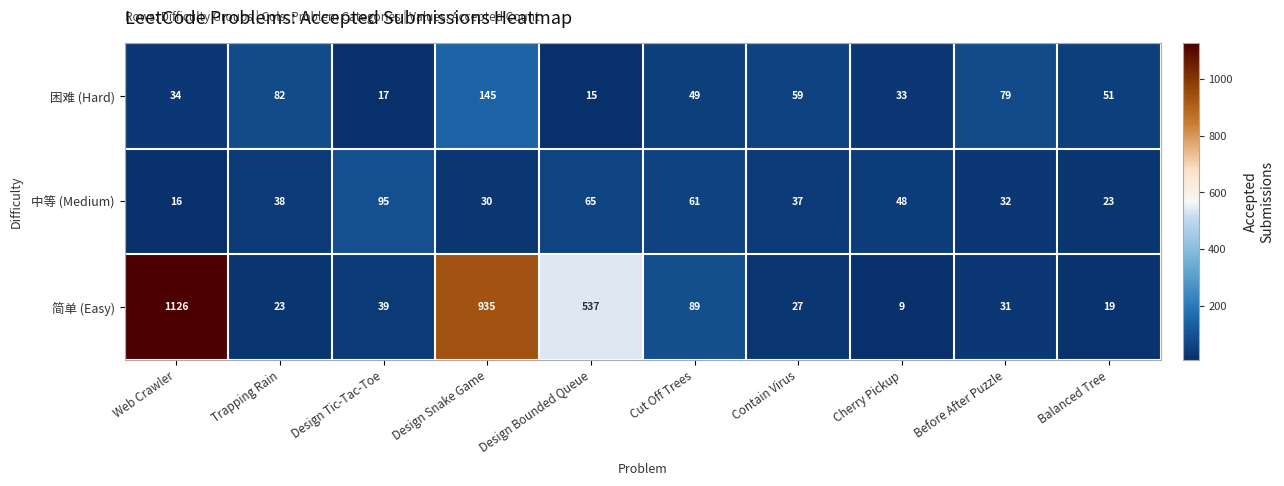

Rank the categories by 困难 (Hard) value from lowest to highest.

Design Bounded Queue, Design Tic-Tac-Toe, Cherry Pickup, Web Crawler, Cut Off Trees, Balanced Tree, Contain Virus, Before After Puzzle, Trapping Rain, Design Snake Game